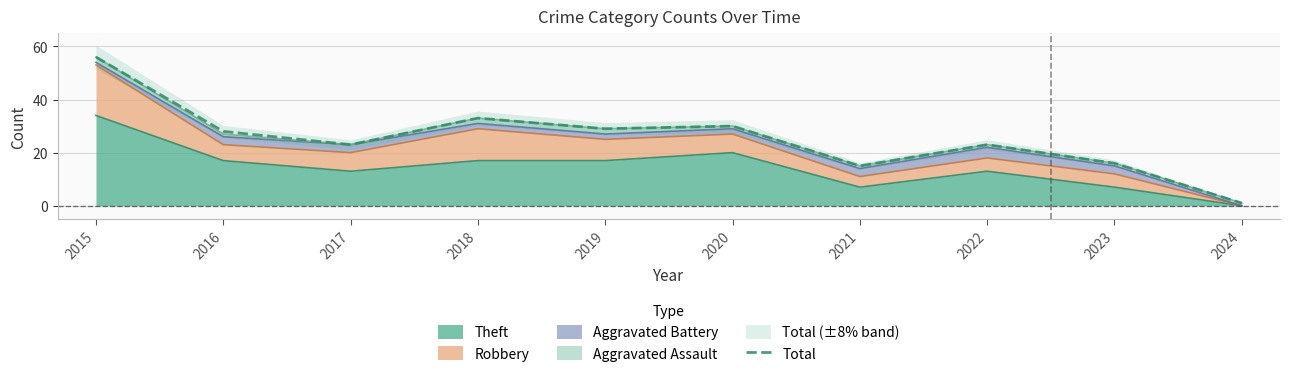

What is the difference between the maximum and minimum values?

55